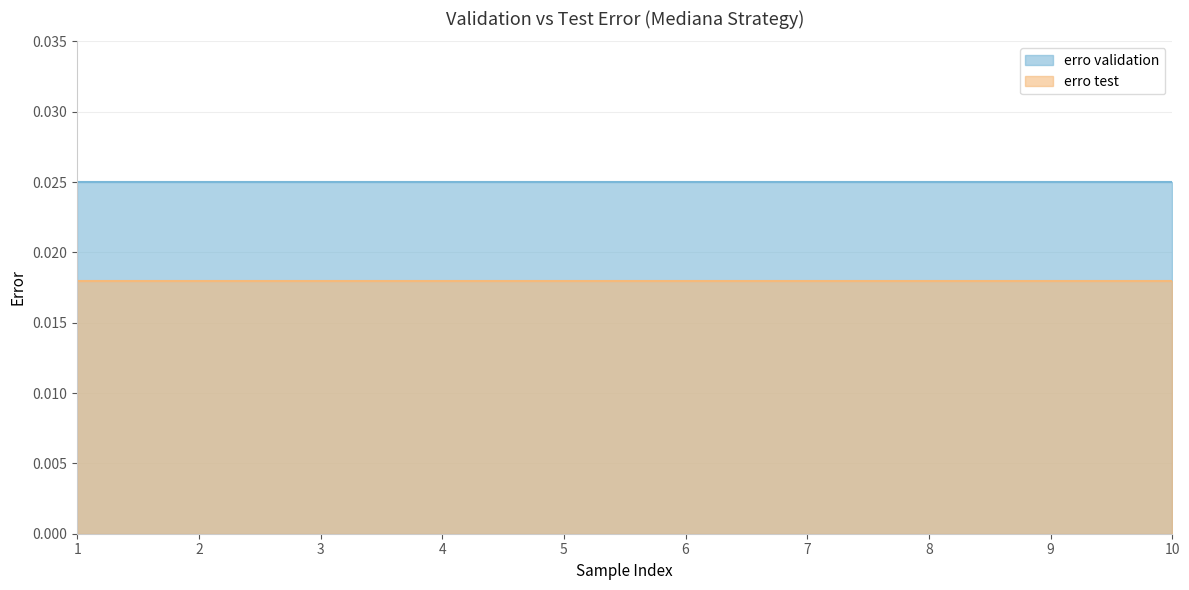

Which has a higher value, 2 or 8?

2